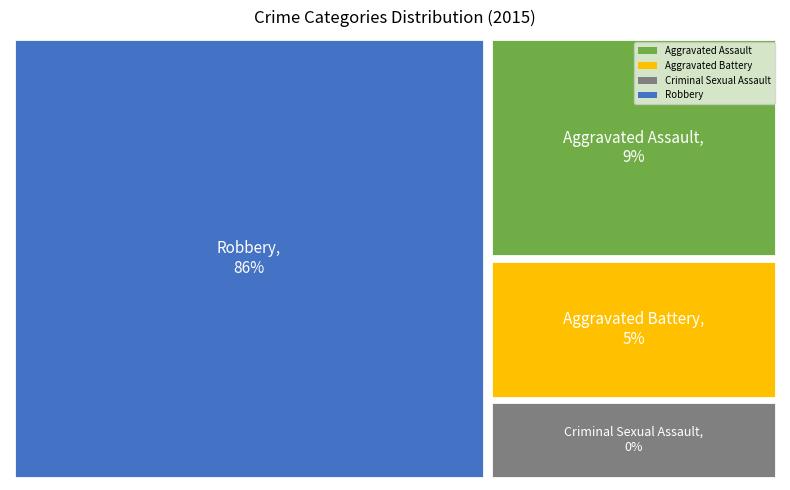

Which slice represents more than half of the pie?

Robbery